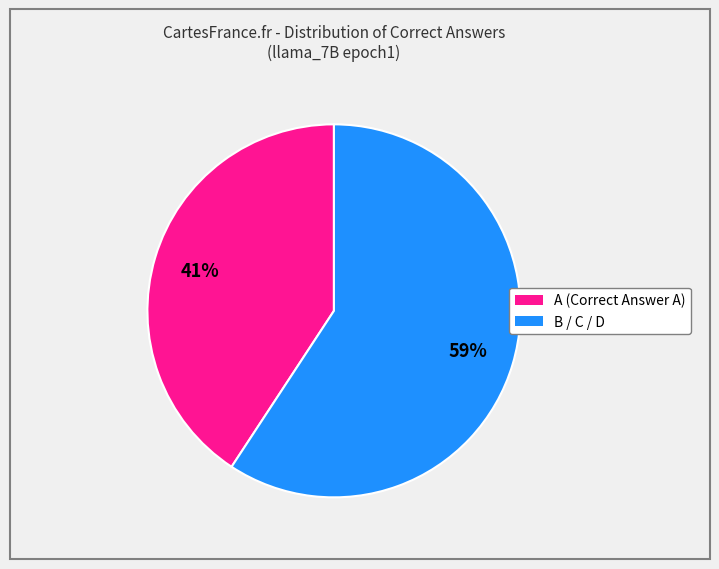

To the nearest percent, what is the average slice percentage?

50%